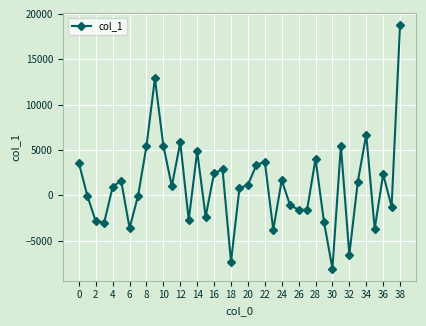

What is the value of the 22nd point from the left?

3323.6